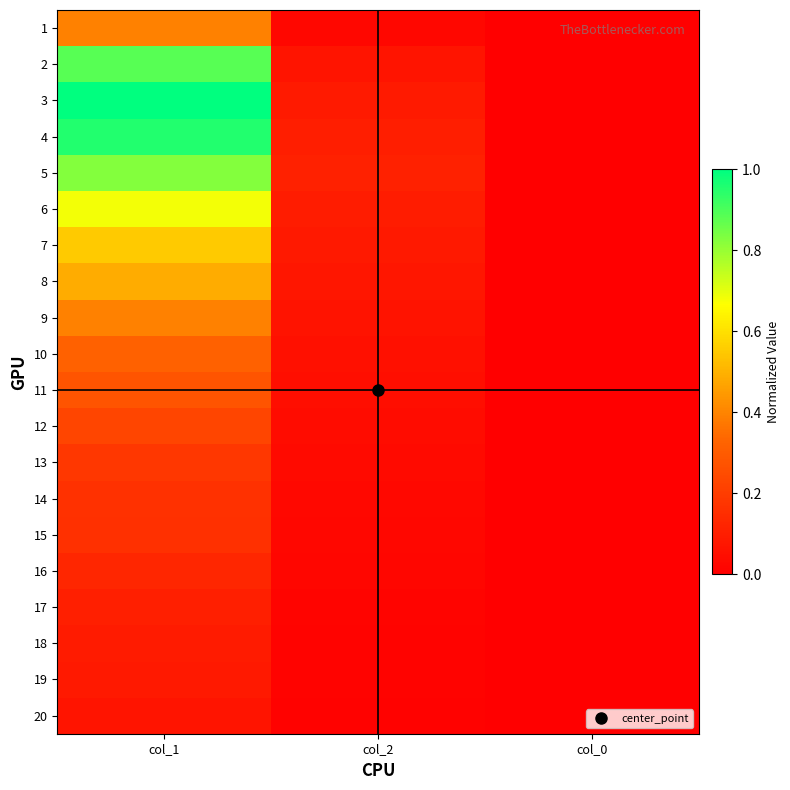

Which label corresponds to the largest value in the chart?

col_1